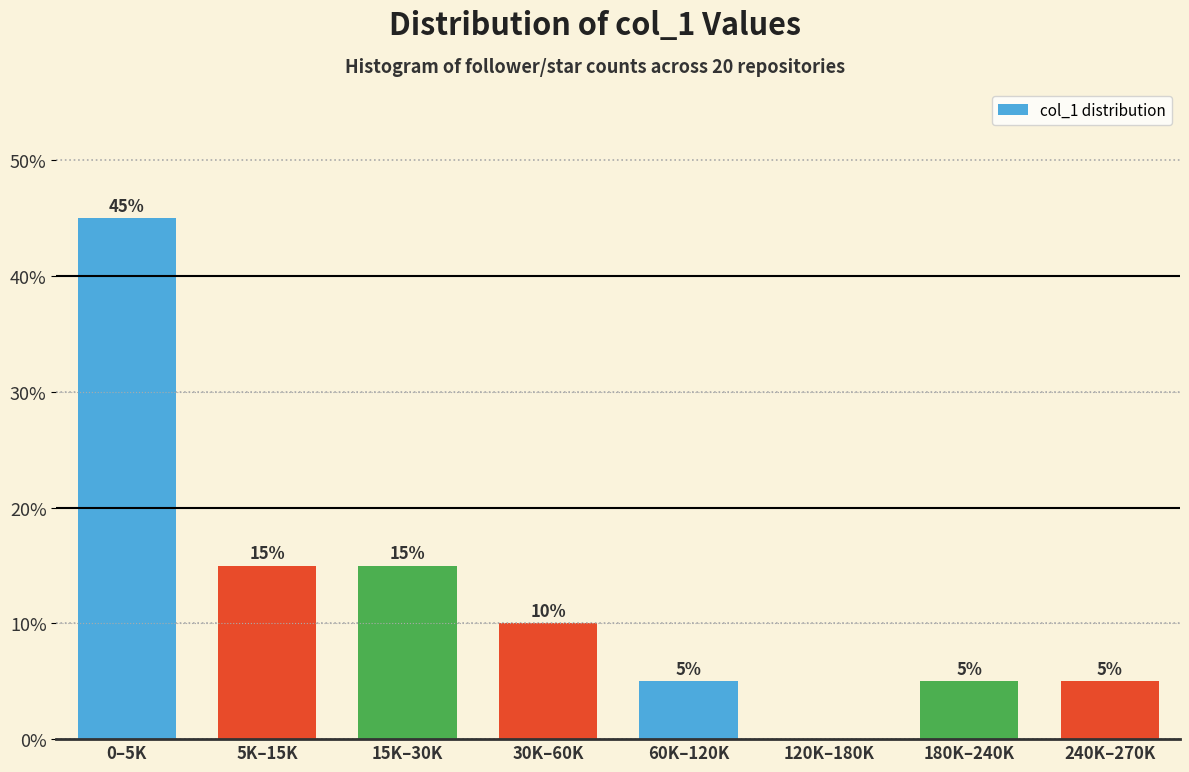

Reading left to right, what are all the values shown in this chart?

0–5K=45	5K–15K=15	15K–30K=15	30K–60K=10	60K–120K=5	120K–180K=0	180K–240K=5	240K–270K=5